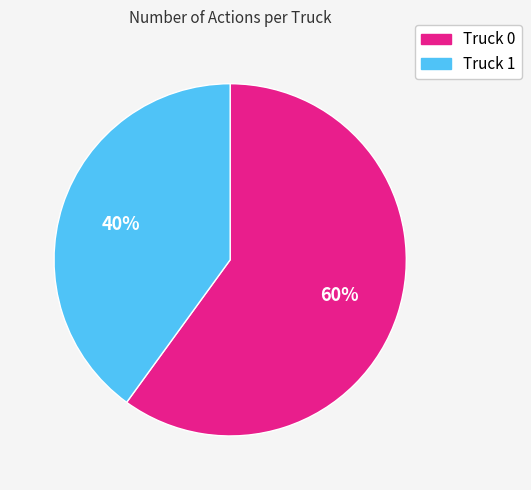

What percentage is the Truck 1 slice, to the nearest percent?

40%